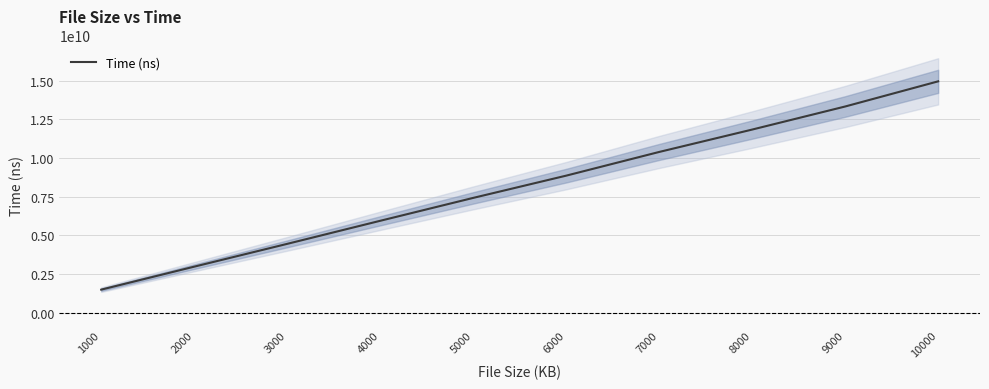

What is the value of the 4th point from the left?

5940435958